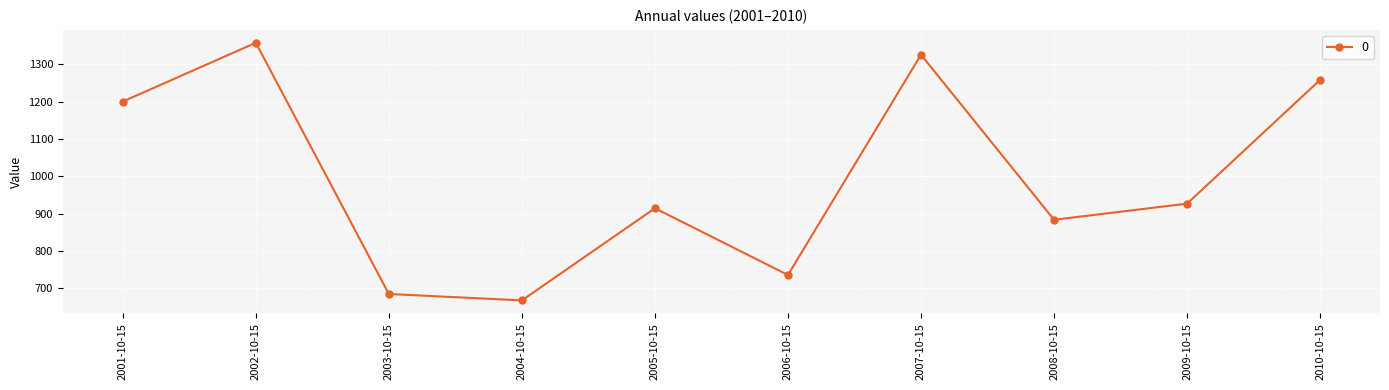

What is the sum of the values at 2006-10-15 and 2005-10-15?

1650.2